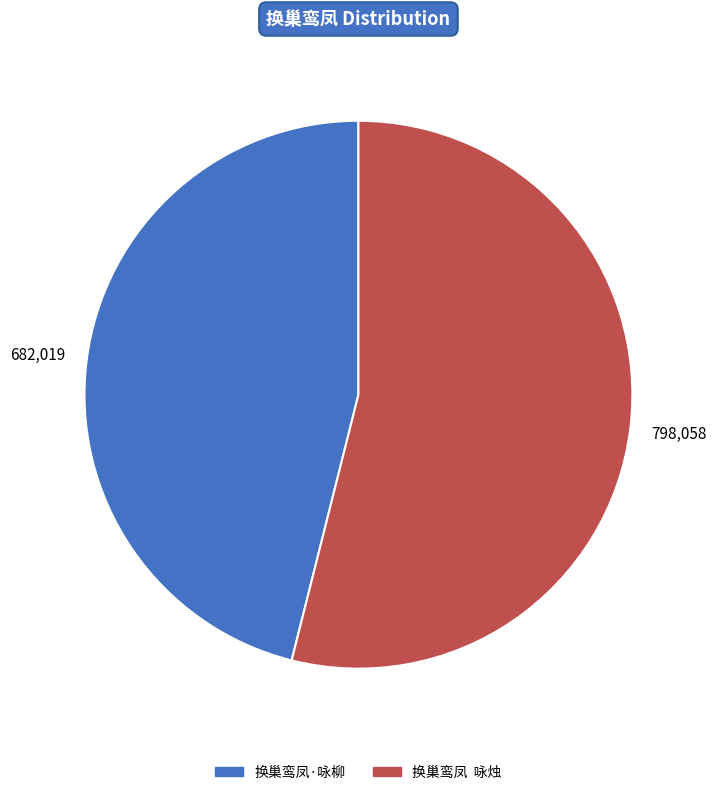

Does any single category account for the majority?

Yes